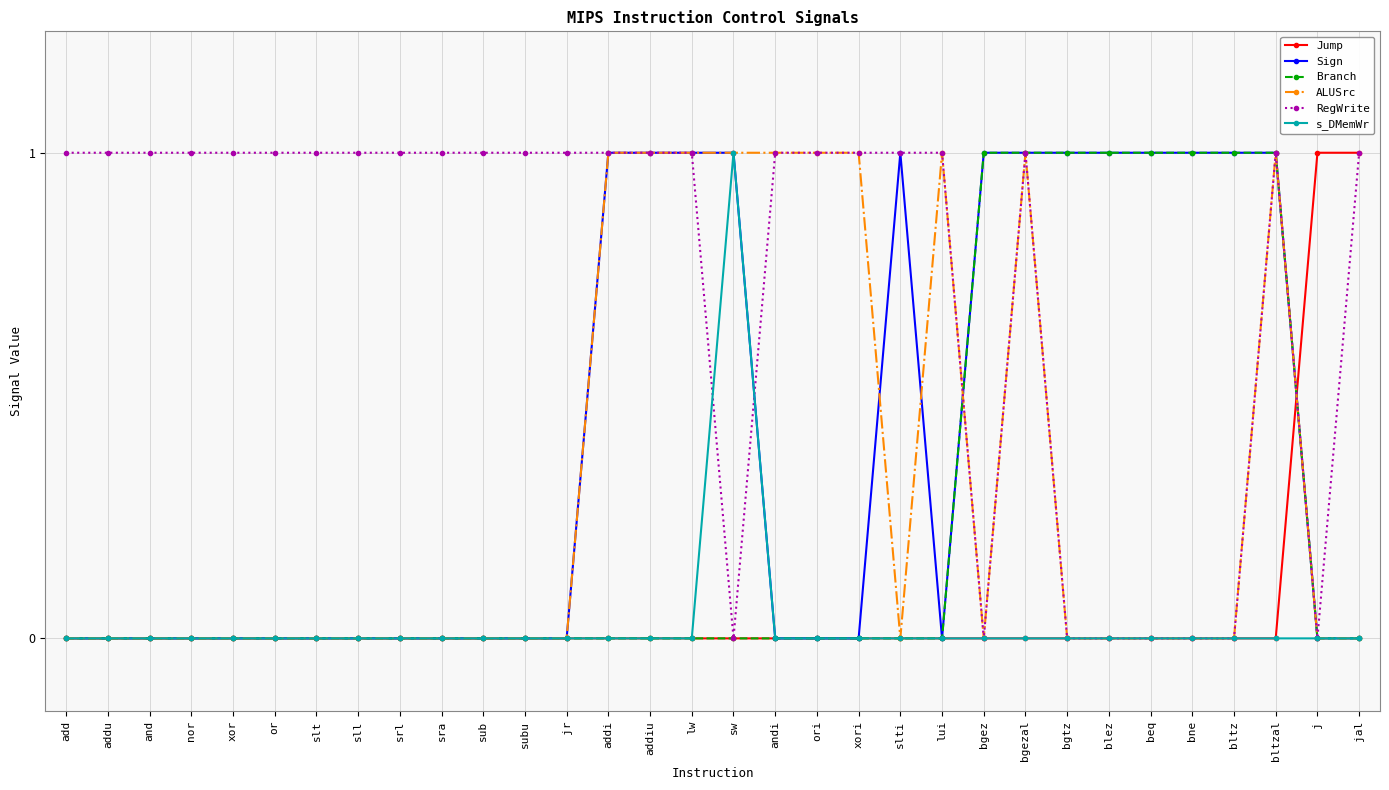

Does the chart display data point markers on the line(s)?

Yes